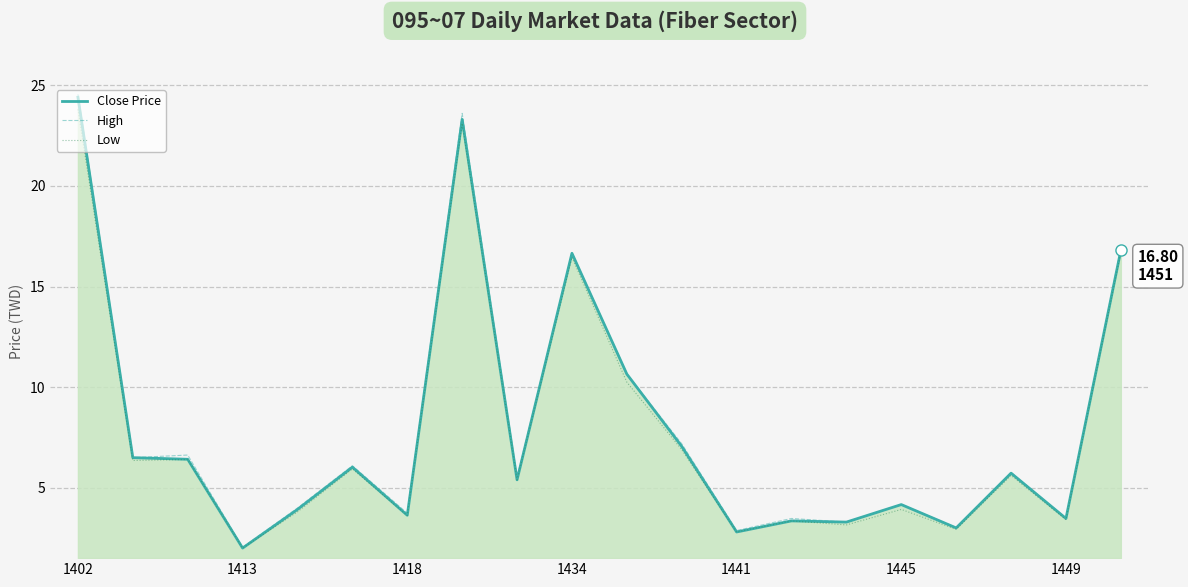

What is the highest value of the High series?

24.6